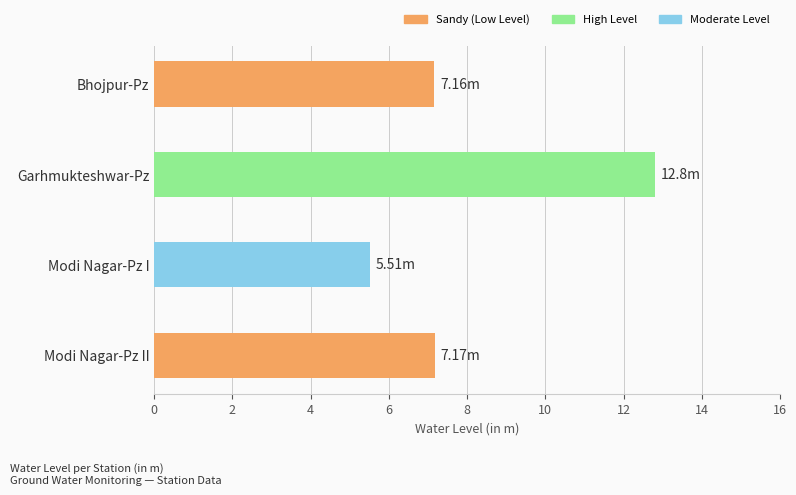

Which label corresponds to the smallest value in the chart?

Modi Nagar-Pz I